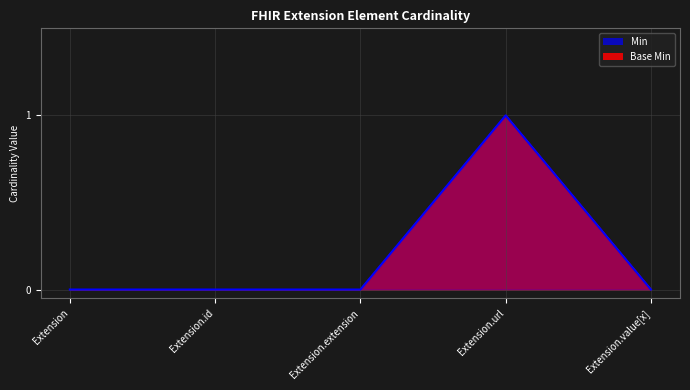

Where is Base Min nearest to the value 0?

Extension